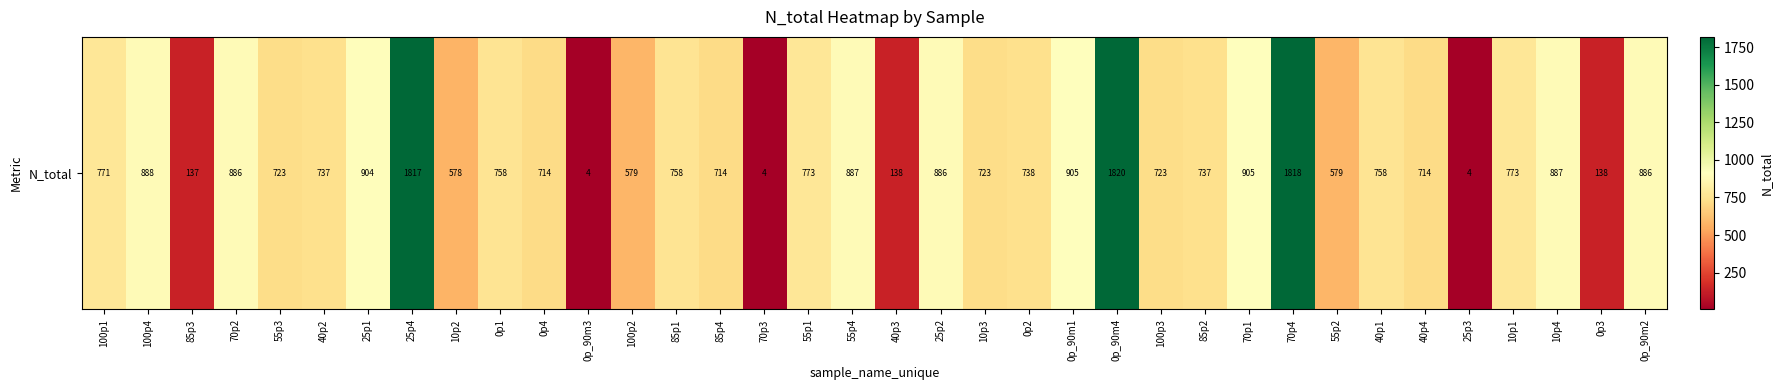

The value at 0p_90m4 is 1085. True or false?

False